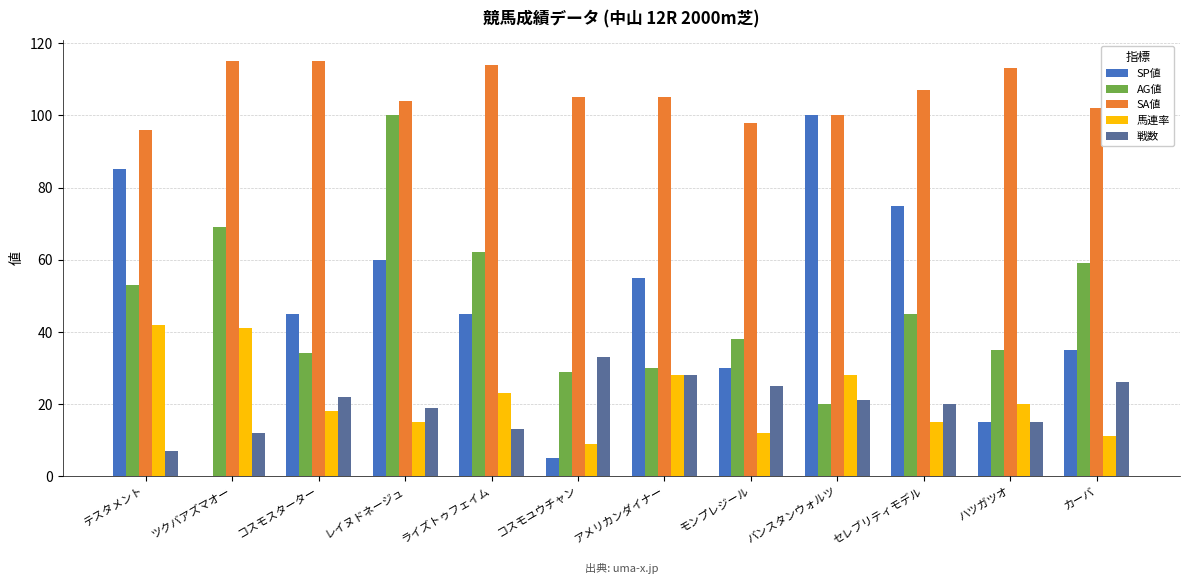

How many groups of bars are there?

12